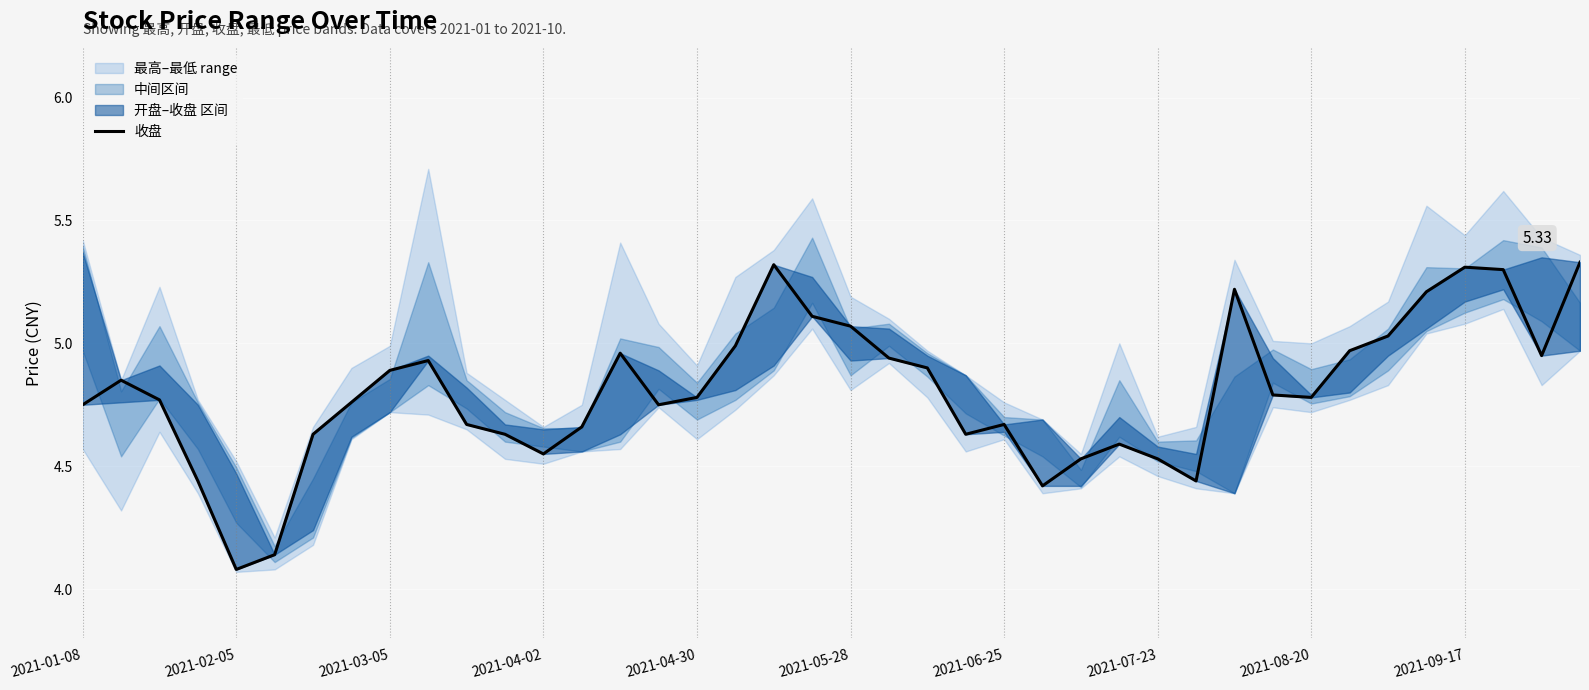

List the labels in order of value, largest first.

39, 18, 36, 37, 30, 35, 19, 20, 34, 17, 33, 14, 38, 21, 2021-09-17, 22, 2021-08-20, 2021-02-05, 31, 16, 32, 2021-03-05, 2021-07-23, 2021-01-08, 15, 10, 24, 13, 2021-06-25, 11, 23, 27, 12, 26, 28, 2021-04-02, 29, 25, 2021-05-28, 2021-04-30